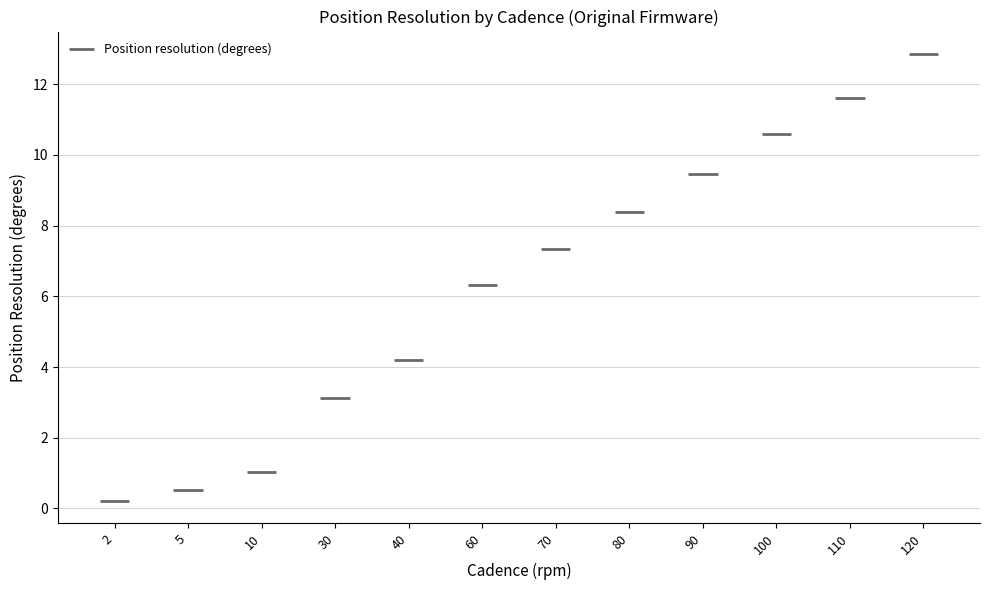

Are the bars grouped side by side (vs. stacked)?

No